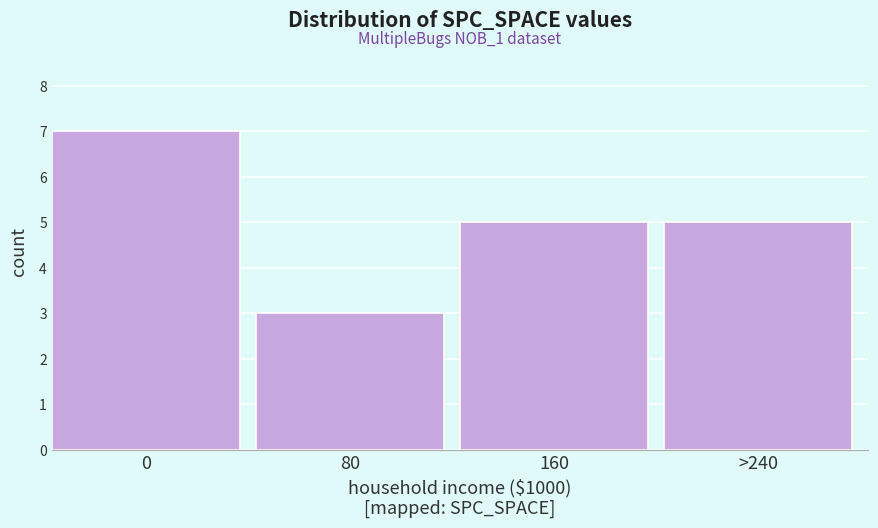

Reading left to right, what are all the values shown in this chart?

0=7	80=3	160=5	>240=5